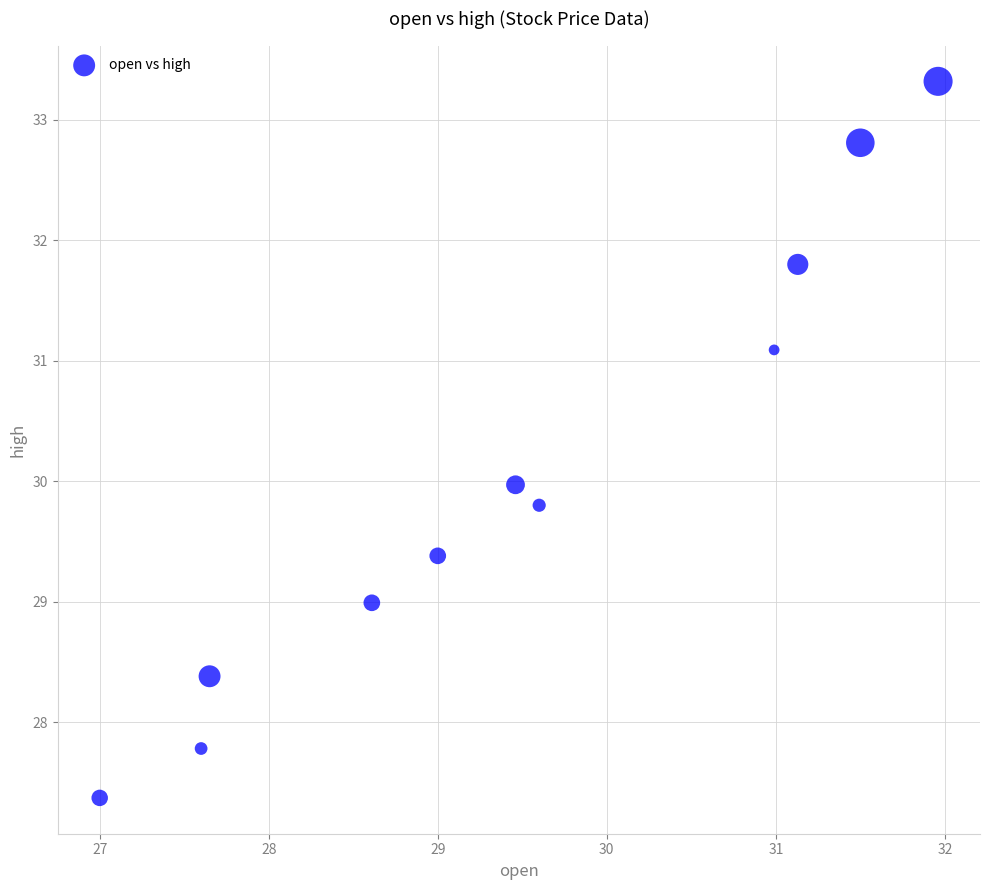

What is the average X value?

29.5